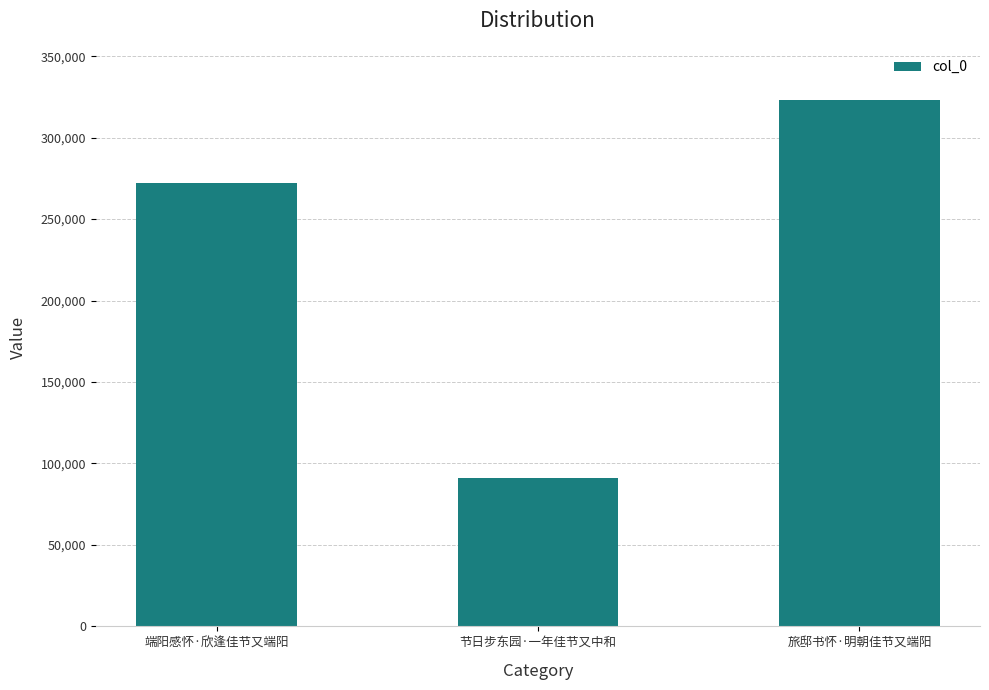

What is the difference between the values at 节日步东园·一年佳节又中和 and 旅邸书怀·明朝佳节又端阳?

231974